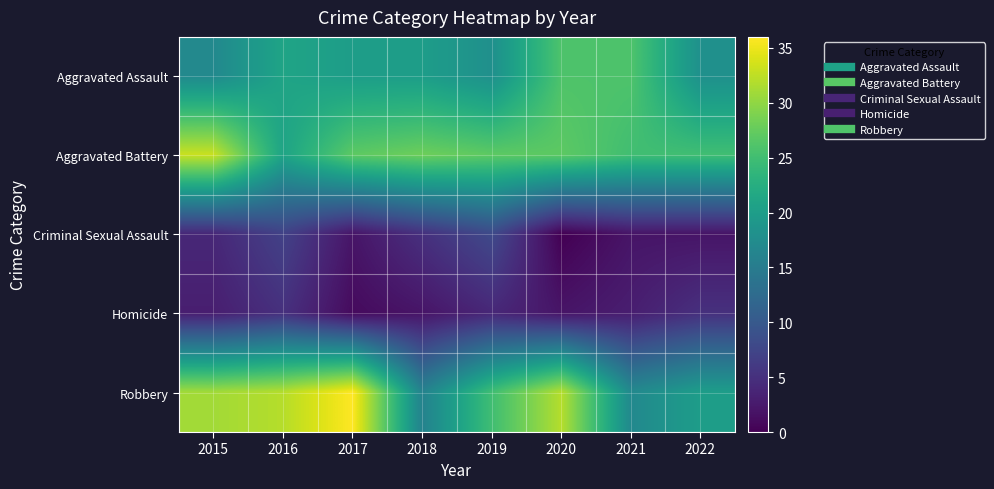

At 2022, list the series in order from smallest to largest.

Criminal Sexual Assault, Homicide, Aggravated Assault, Robbery, Aggravated Battery